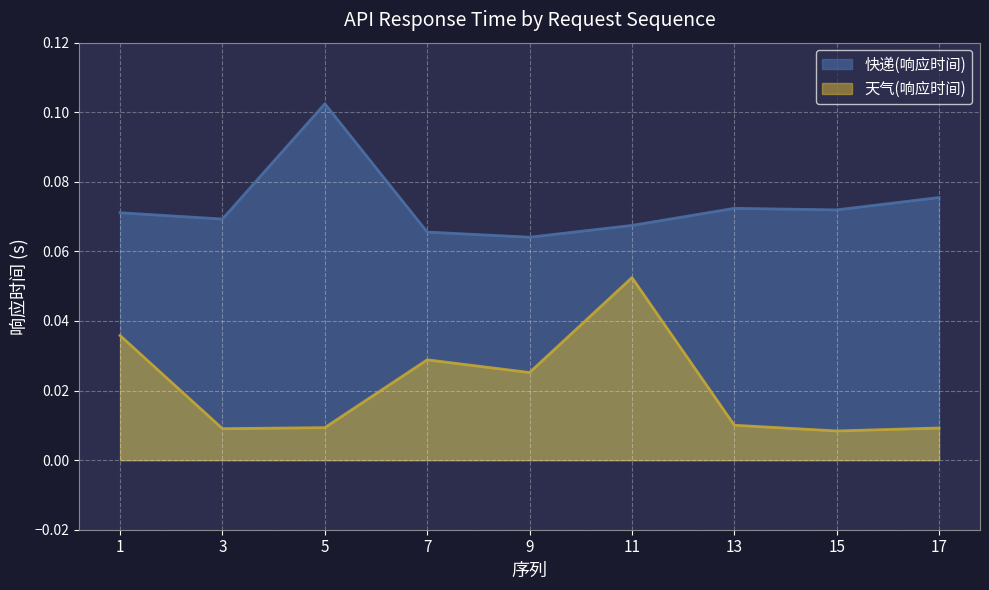

Reading left to right, what are all the values shown in this chart?

快递(响应时间): 0.1	0.1	0.1	0.1	0.1	0.1	0.1	0.1	0.1
天气(响应时间): 0.0	0.0	0.0	0.0	0.0	0.1	0.0	0.0	0.0